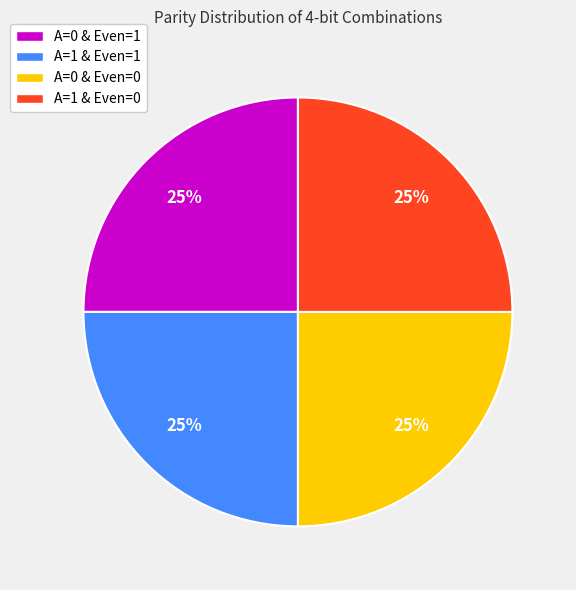

How many slices are in this pie chart?

4